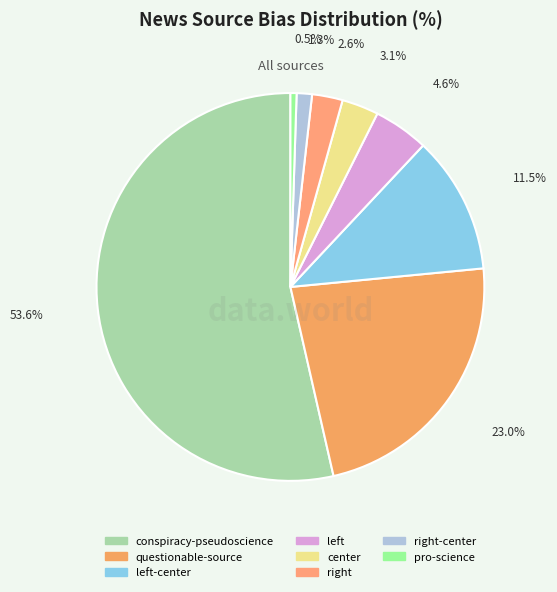

How many segments does this pie chart have?

8